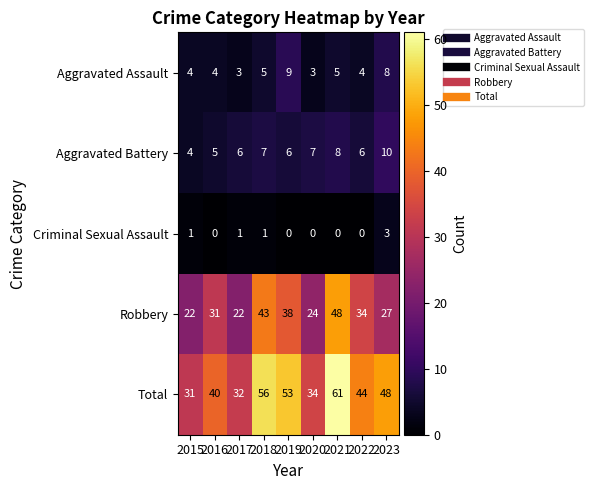

The value of Criminal Sexual Assault at 2018 is 1. True or false?

True